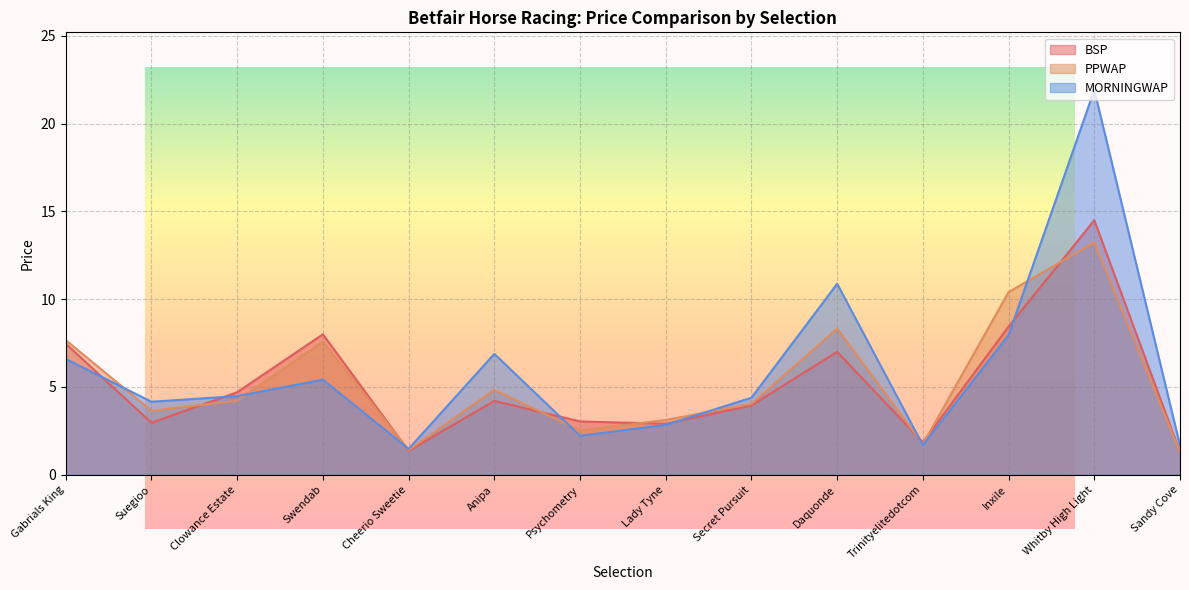

What is the maximum value shown in the chart?

21.9